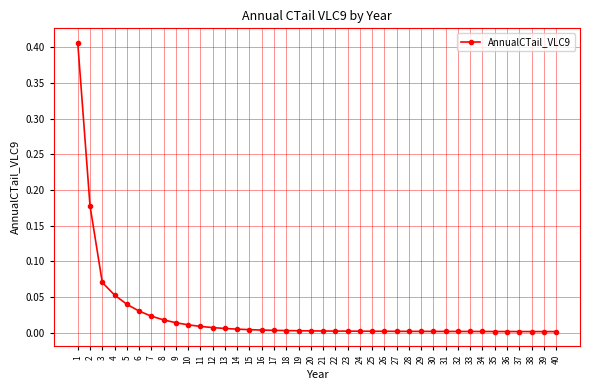

How many series are shown in this chart?

1